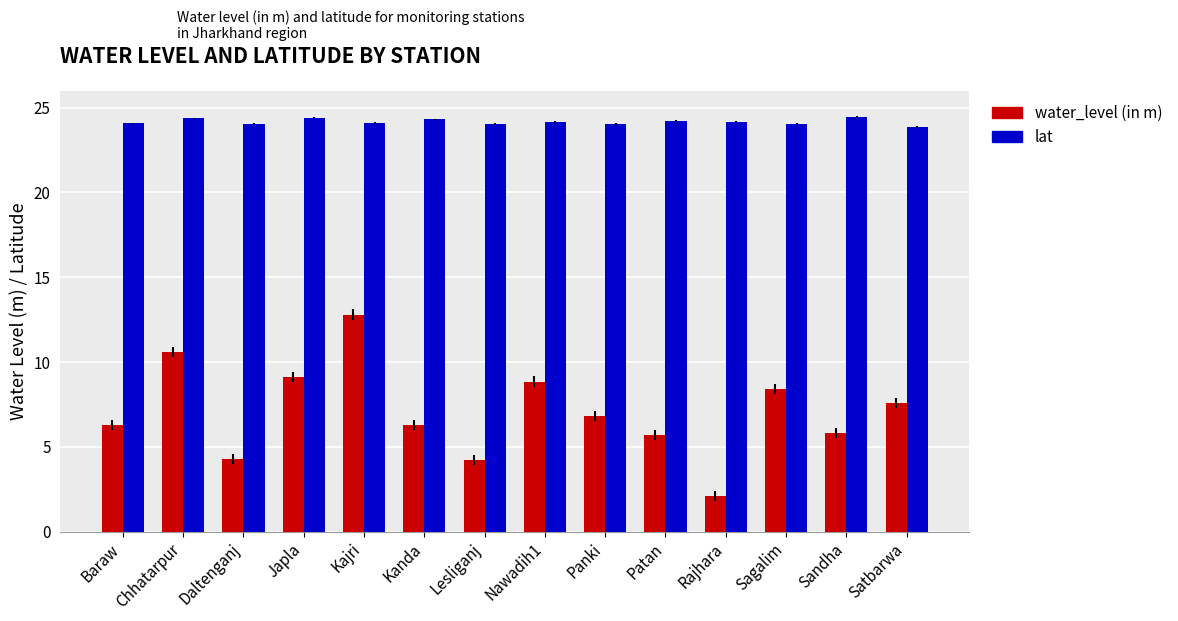

The water_level (in m) series shows 8.8 at Nawadih1. True or false?

True